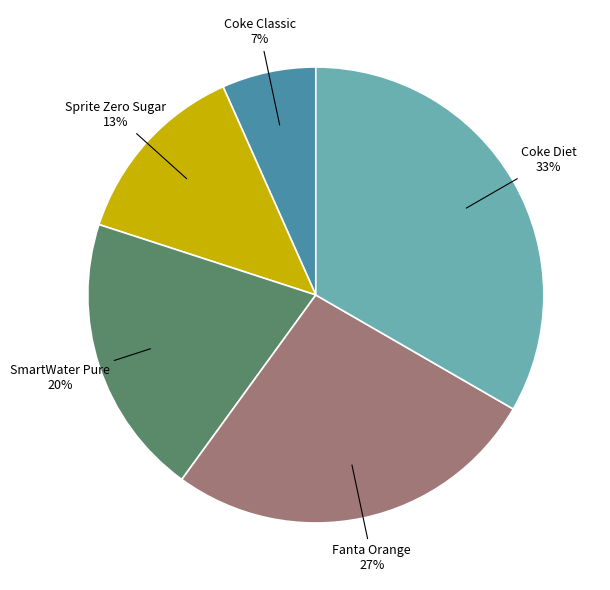

Combined, do SmartWater Pure and Coke Diet account for over 50%?

Yes